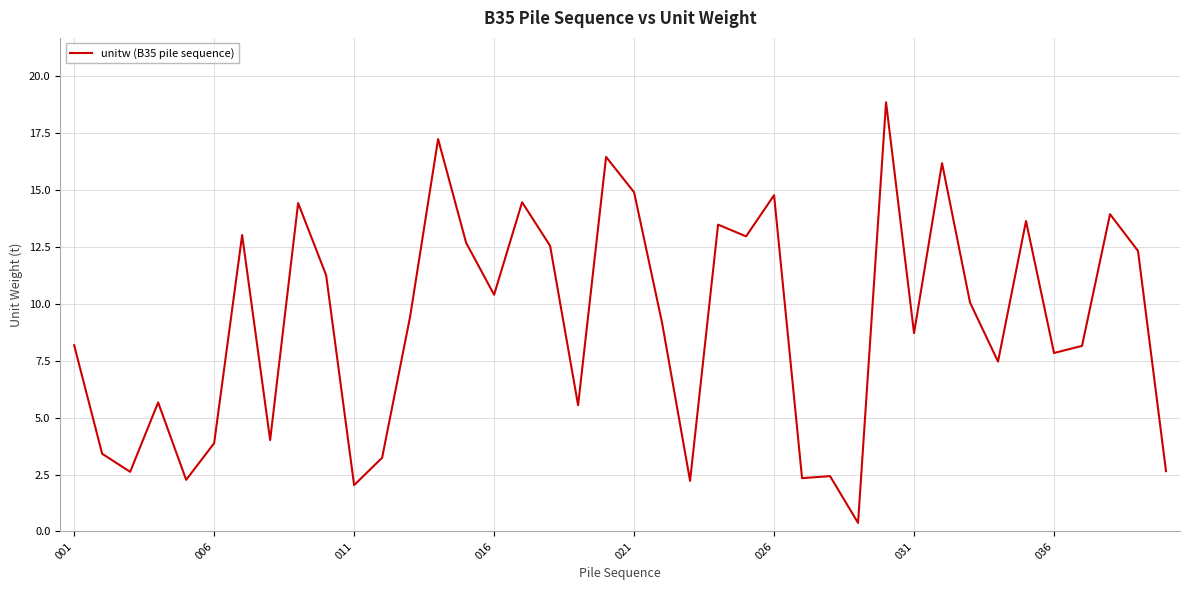

What is the maximum value shown in the chart?

18.9